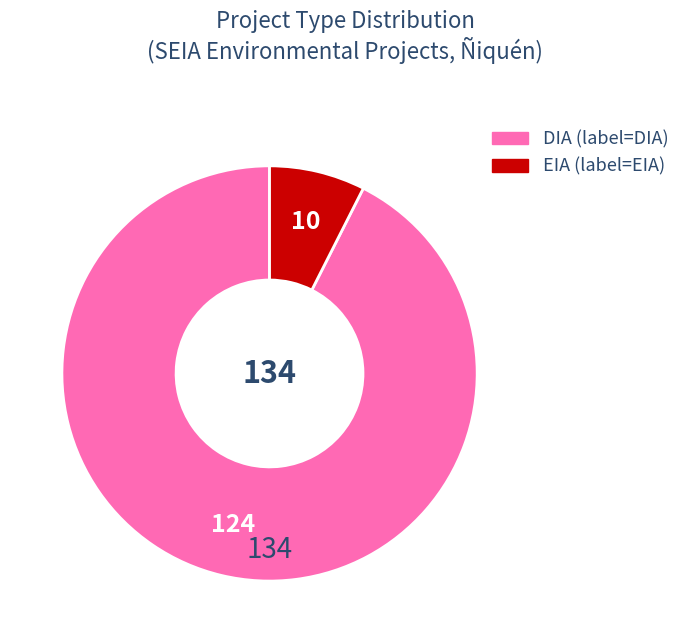

Approximately how many times larger is the value at DIA compared to EIA?

12.4